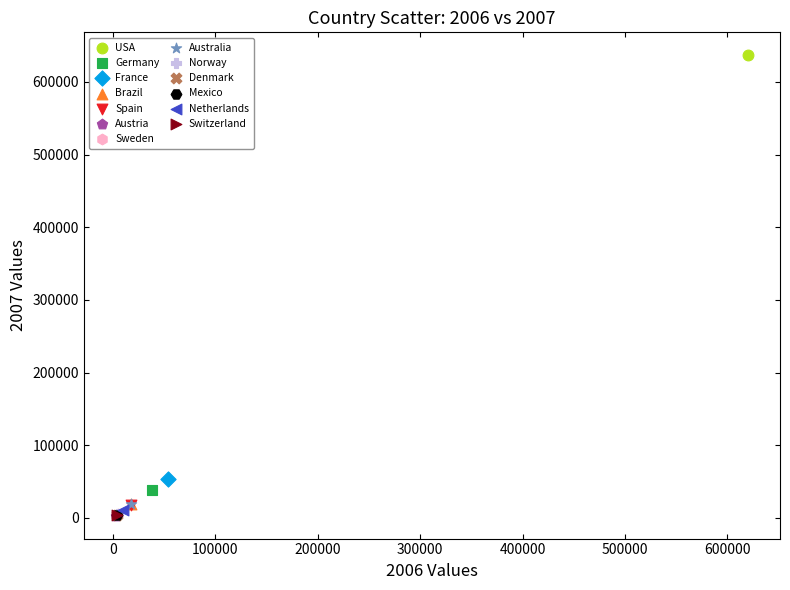

What are all the series names shown in the legend?

USA, Germany, France, Brazil, Spain, Austria, Sweden, Australia, Norway, Denmark, Mexico, Netherlands, Switzerland